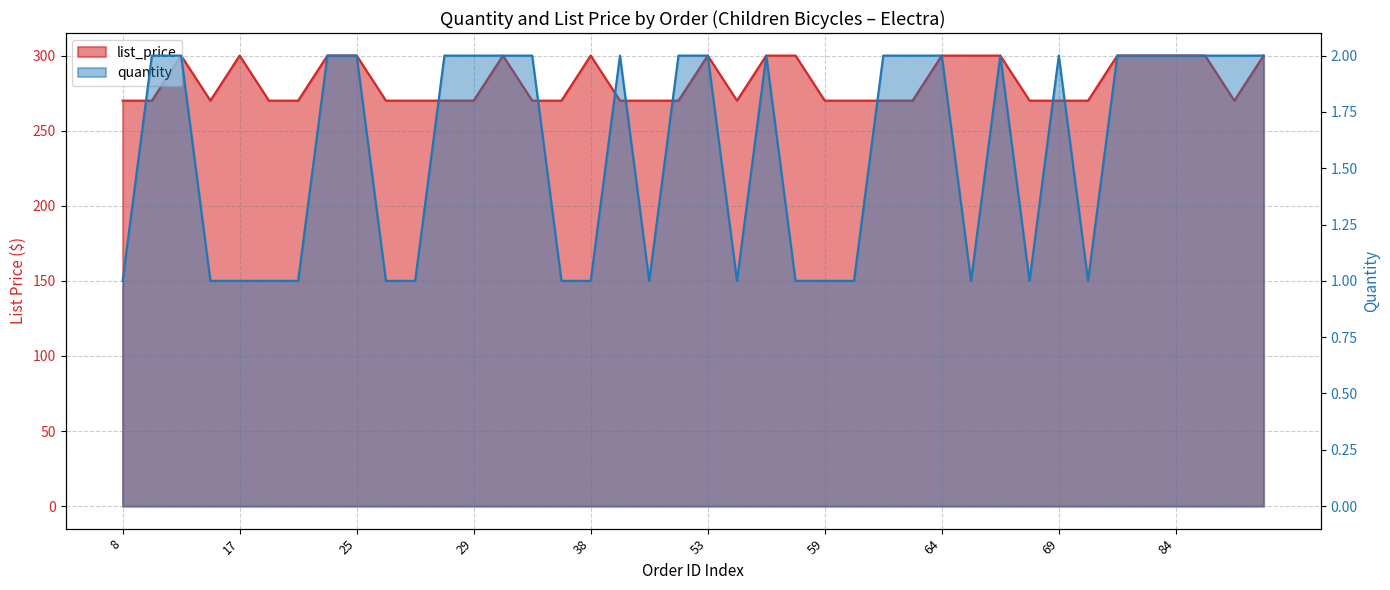

How many categories are shown in the chart?

40